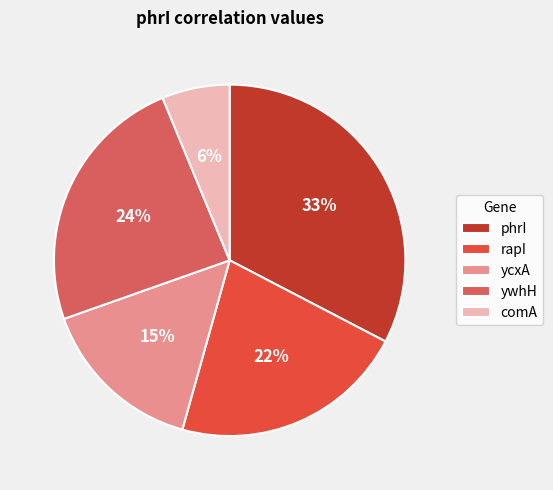

To the nearest percent, what portion does phrI represent?

33%